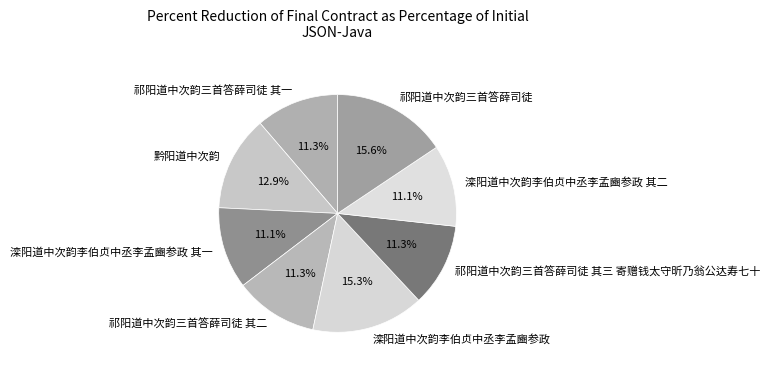

What percentage is the 滦阳道中次韵李伯贞中丞李孟豳参政 其一 slice, to the nearest percent?

11%